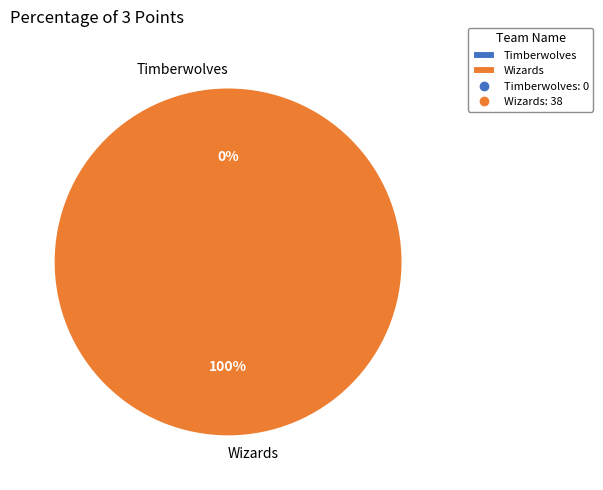

Which slice is the largest?

Wizards